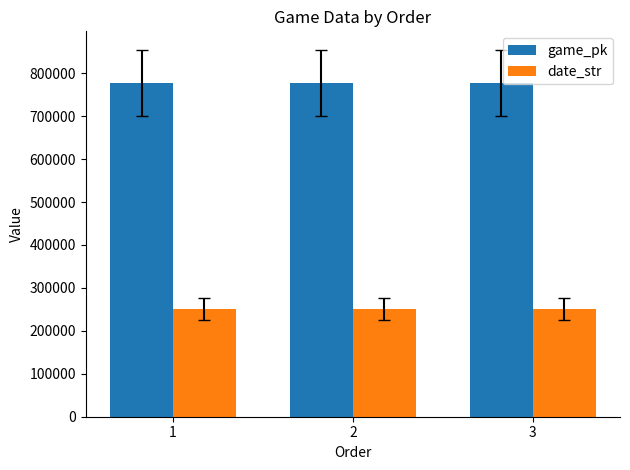

What is the value of the game_pk bar at the 1st from the left?

777099